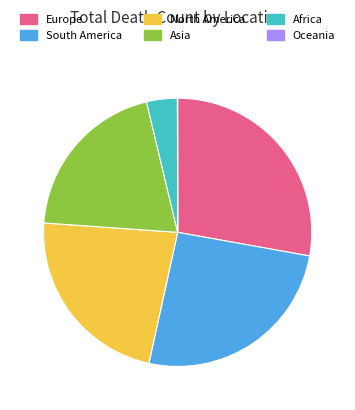

Which slice is the largest?

Europe